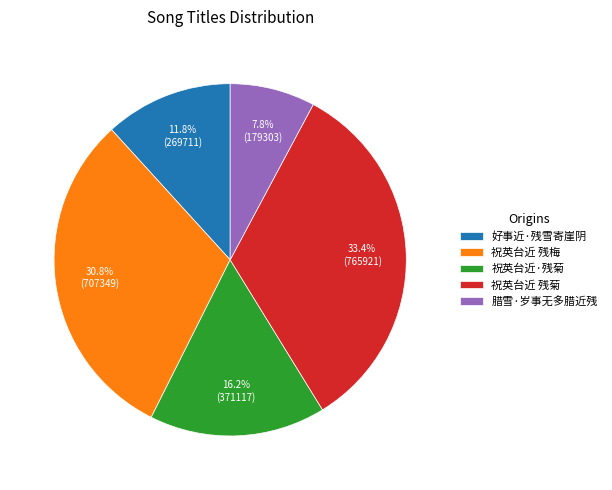

Approximately how many times larger is the value at 祝英台近 残菊 compared to 好事近·残雪寄崖阴?

2.8